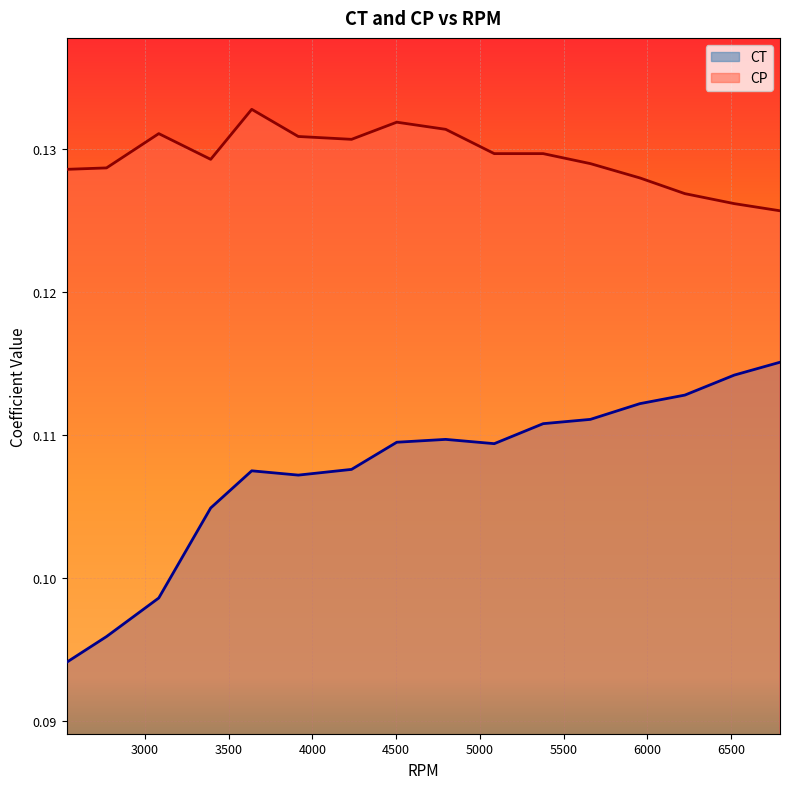

Is it true that CP equals 0.2 at 3393?

False